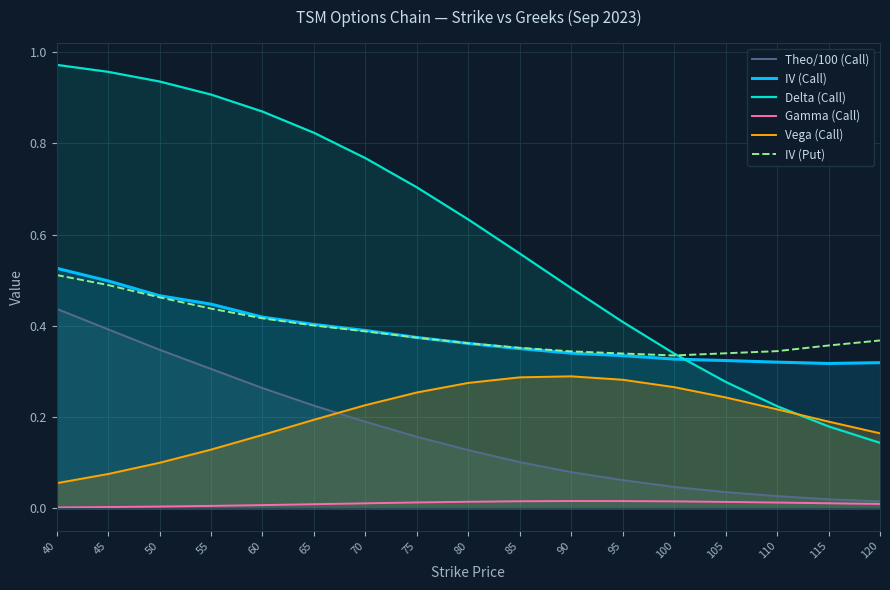

At which category does Gamma (Call) reach its first local peak?

90